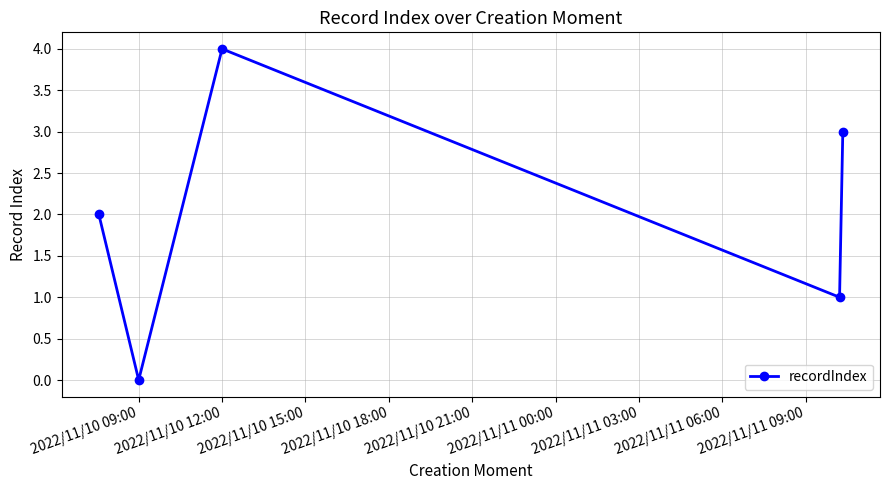

What is the value of the 5th point from the left?

3